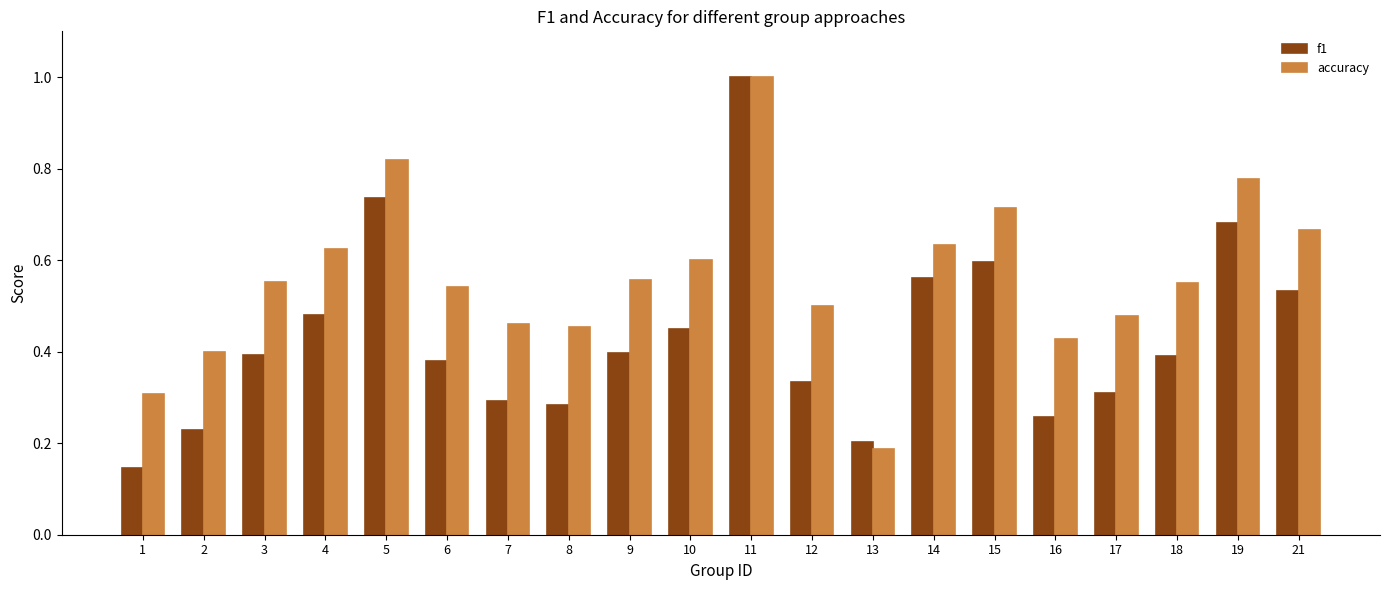

Is it true that f1 equals 0.4 at 6?

True